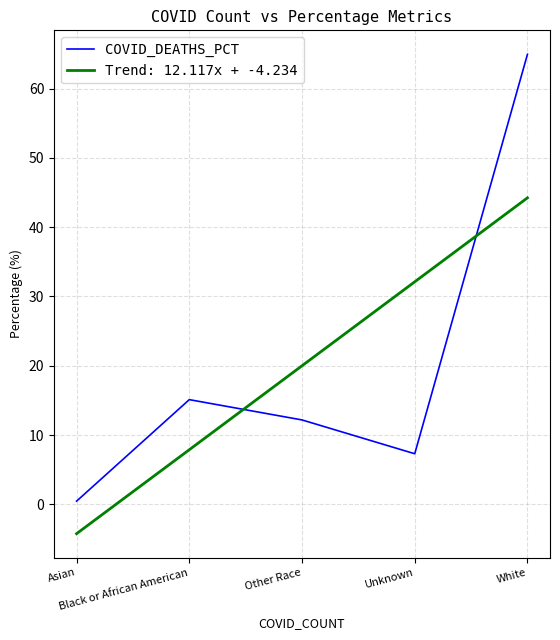

Which series has the widest spread of values?

COVID_DEATHS_PCT